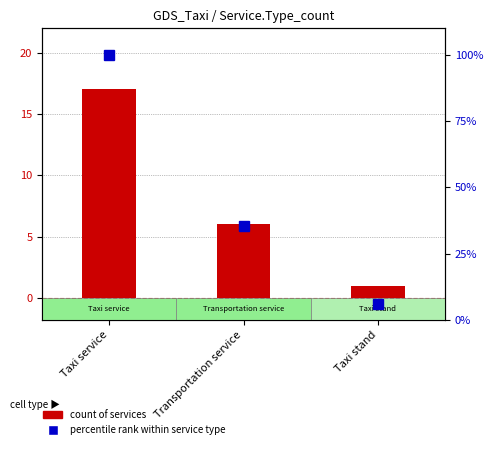

Which series has the largest total across all categories?

percentile rank within service type